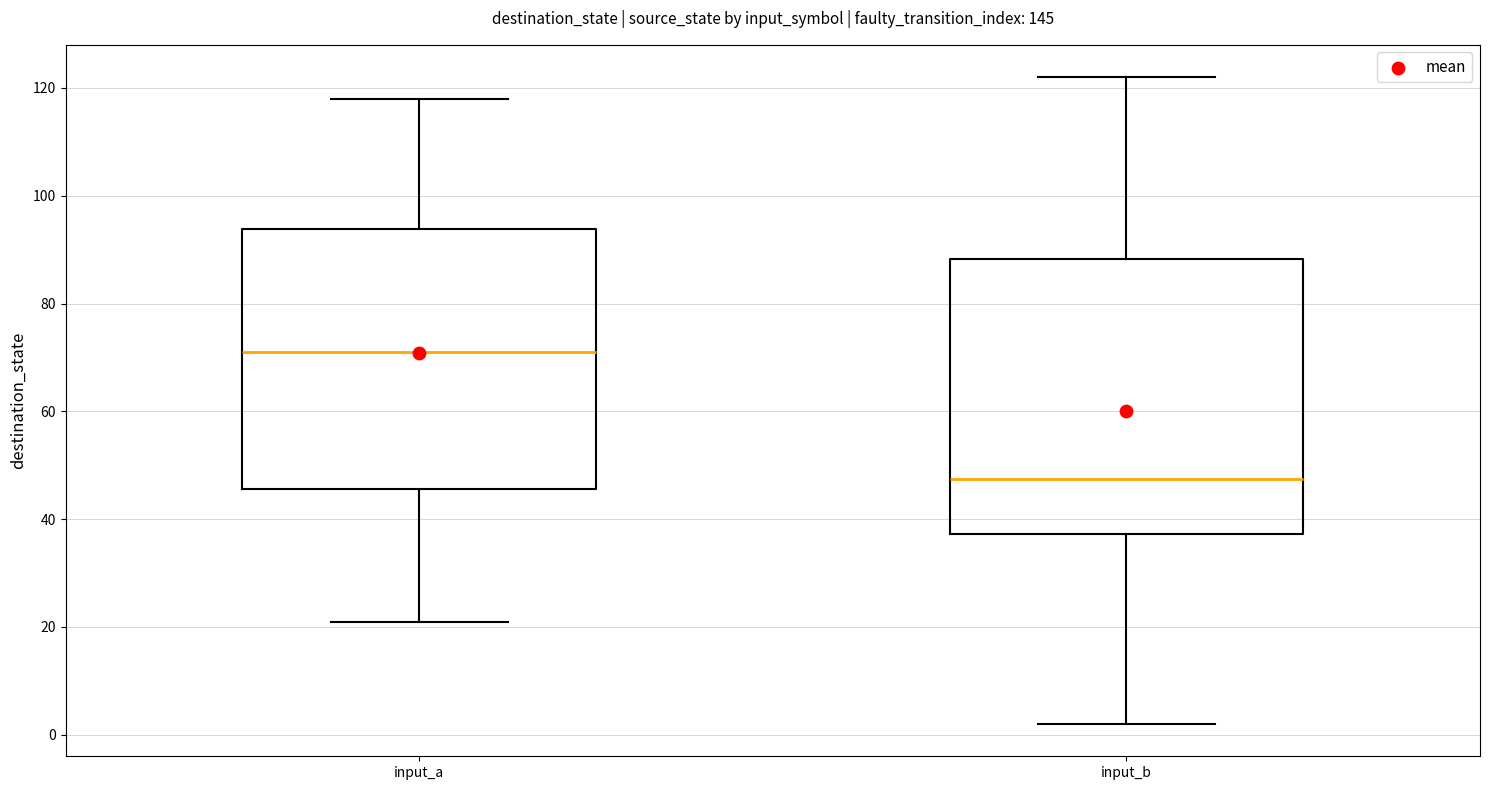

Where is the lower edge of the box for input_b on the y-axis? The values are not printed on the chart, so give them approximately, as read against the axis.

38